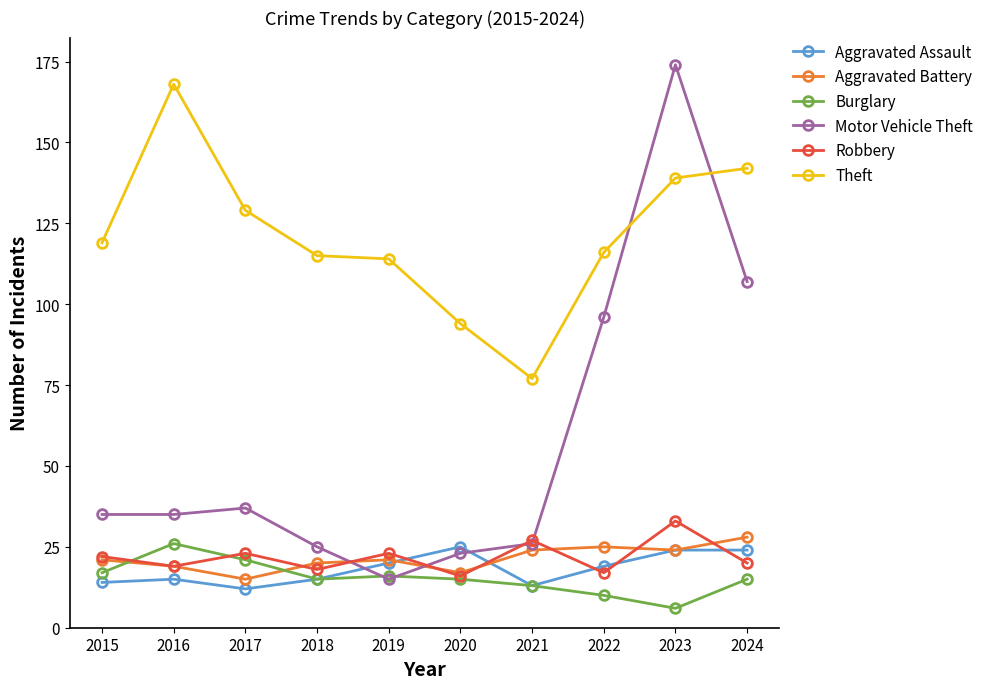

True or false: Theft and Robbery intersect in this chart.

False